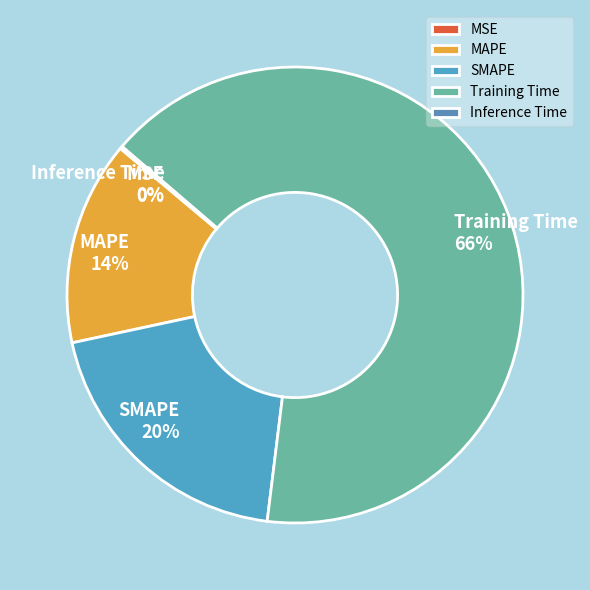

Which slice represents more than half of the pie?

Training Time